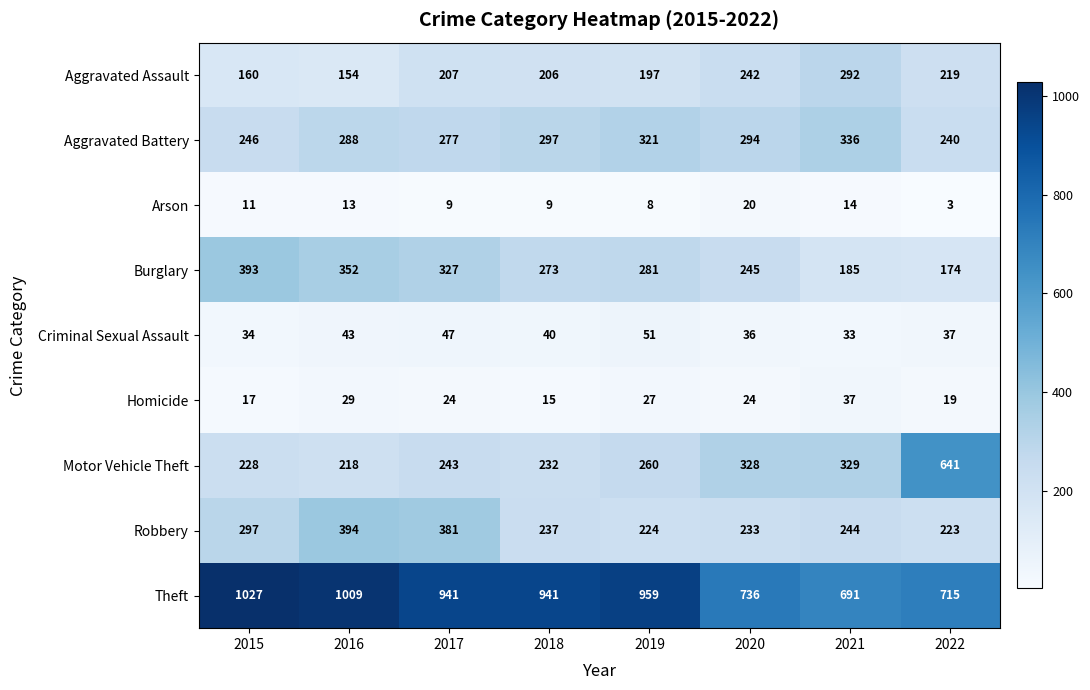

What is the difference between the Burglary values at 2015 and 2017?

66